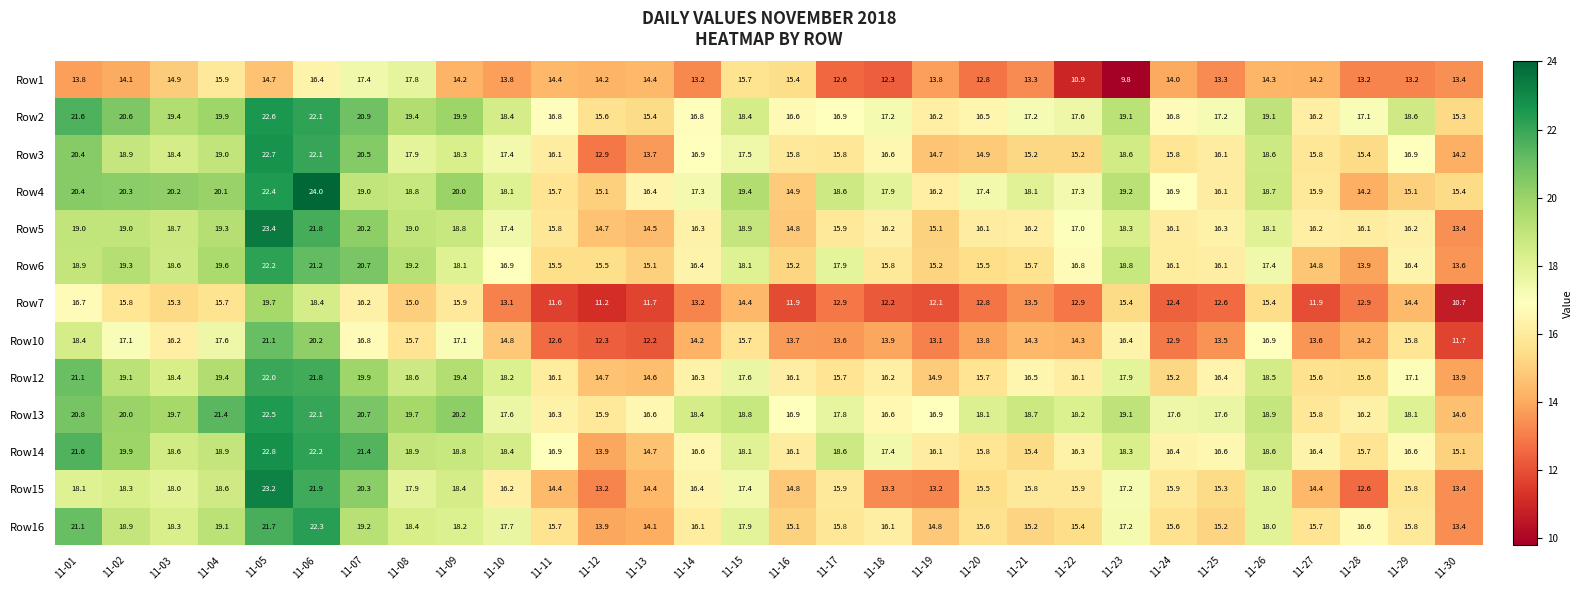

What is the total value across all series at 11-06?

276.5